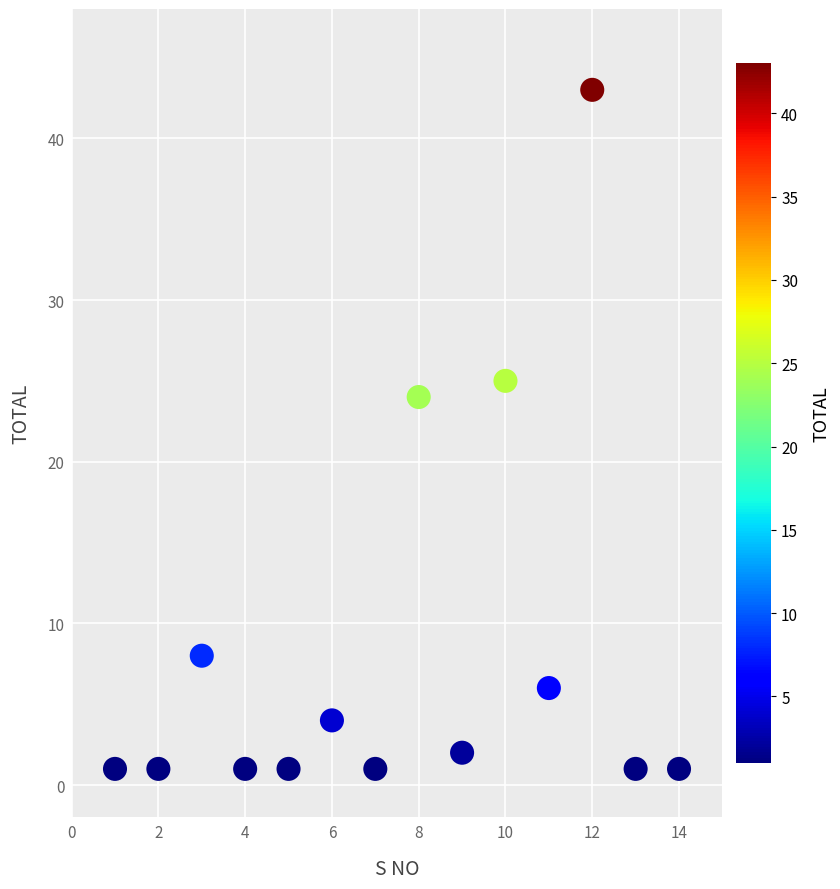

What Y value in the scatter plot is closest to 22?

24